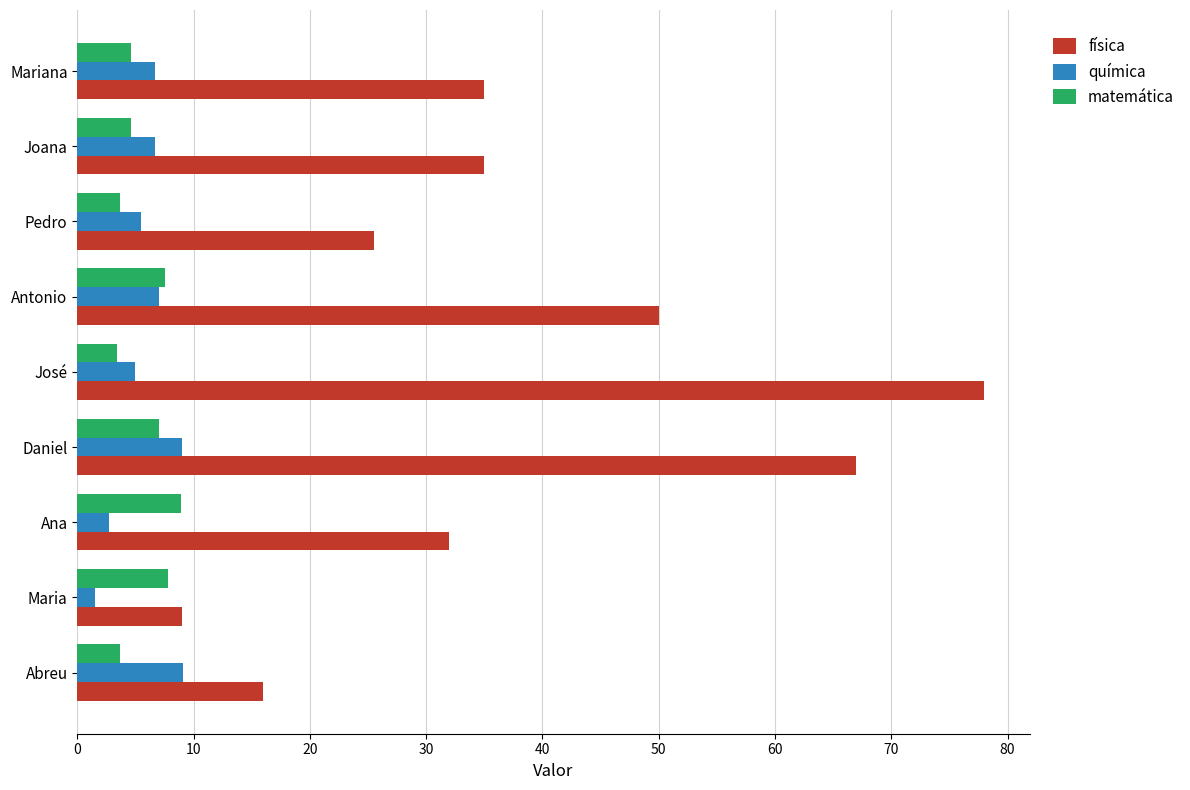

Which series has the largest range (max minus min)?

física